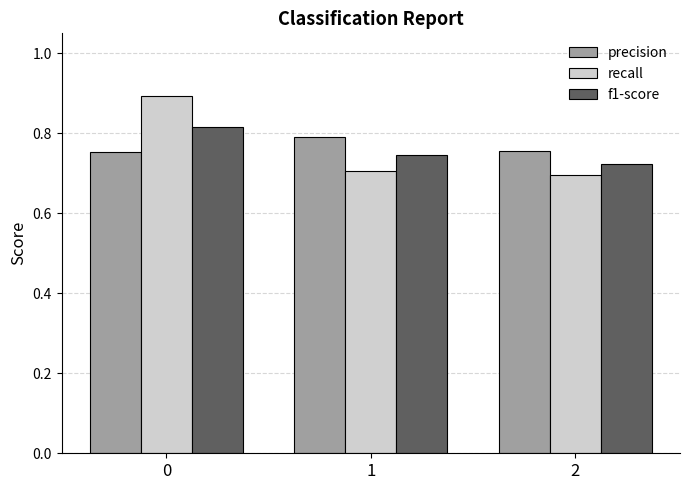

Which series has the largest range (max minus min)?

recall